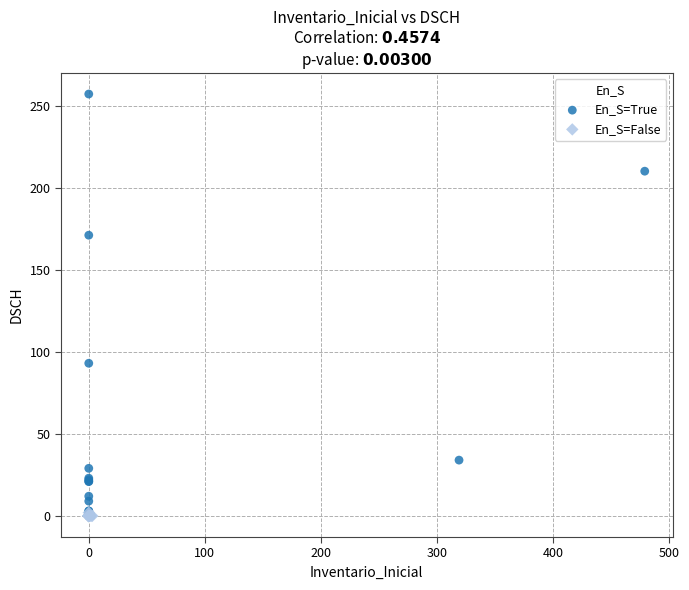

Which series reaches the maximum Y coordinate?

En_S=True